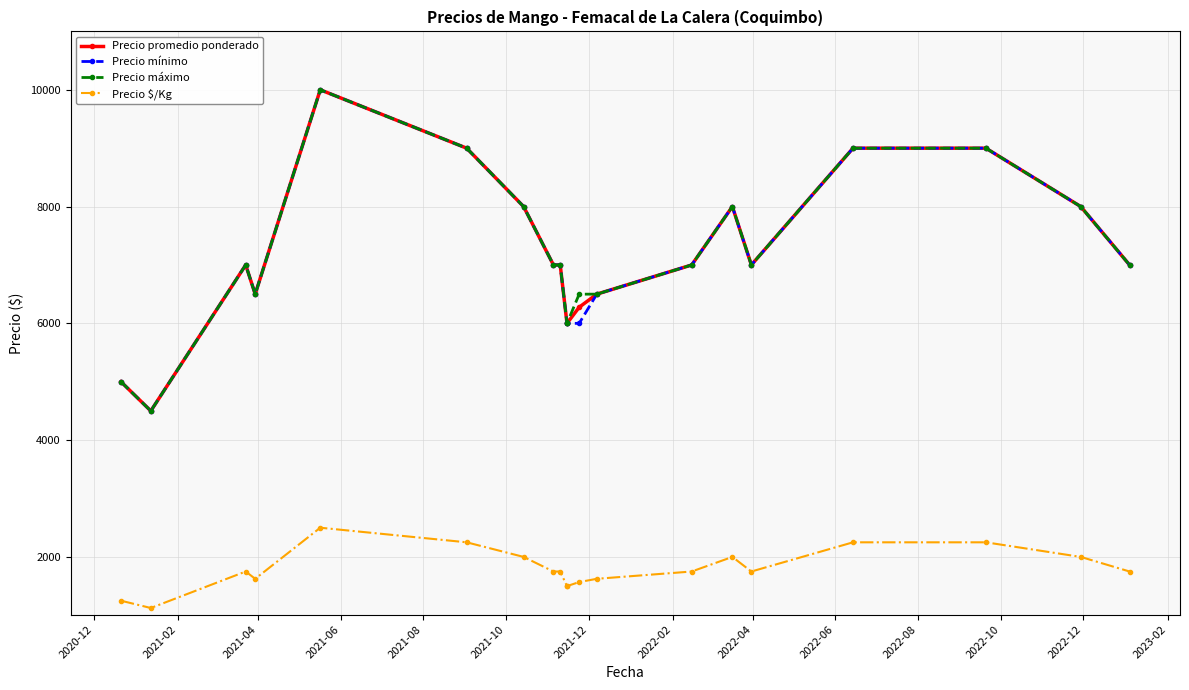

In Precio promedio ponderado, how many points are higher than both neighbors (excluding endpoints)?

3